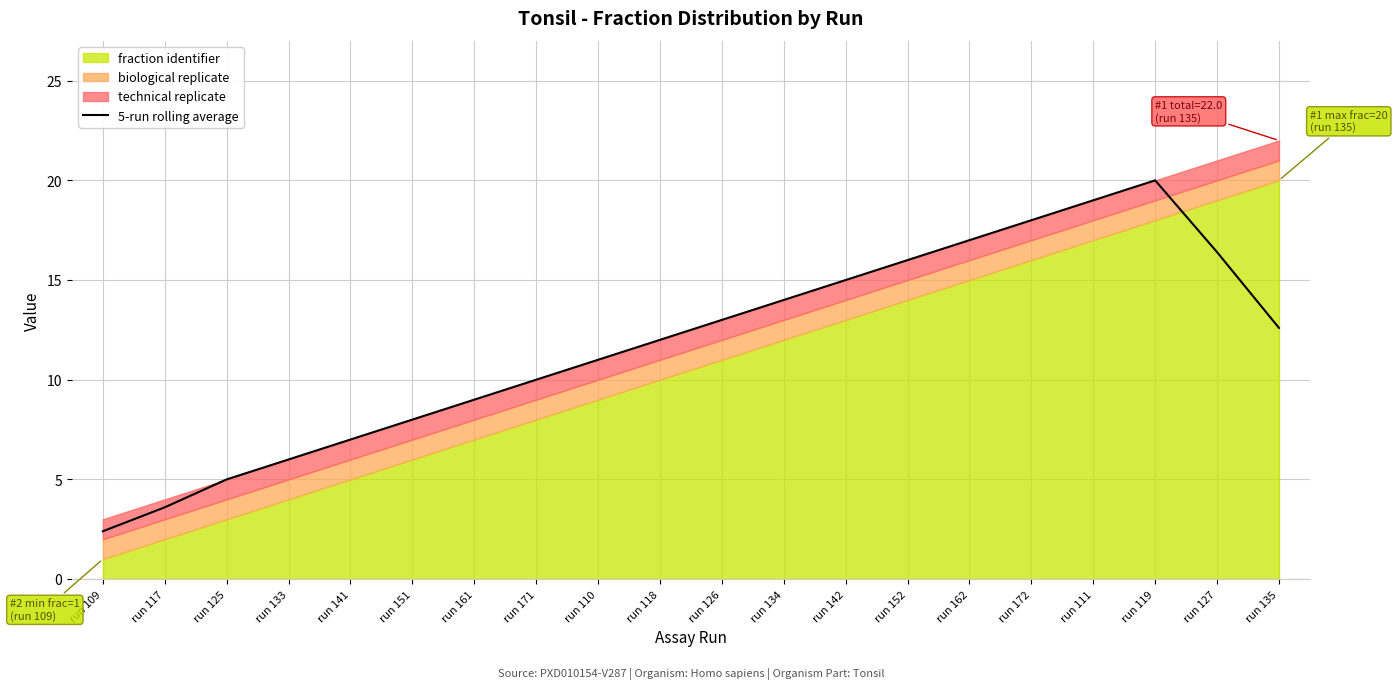

Approximately how many times larger is the value at run 110 compared to run 172?

0.6